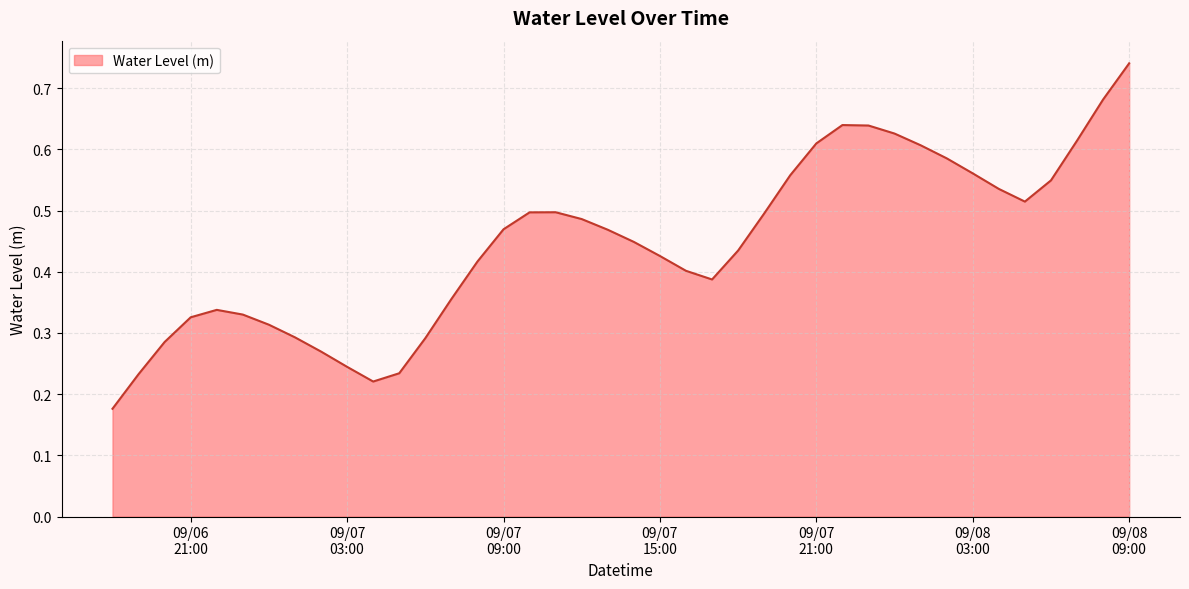

How many interior local peaks (higher than both neighbors) does the data have?

3